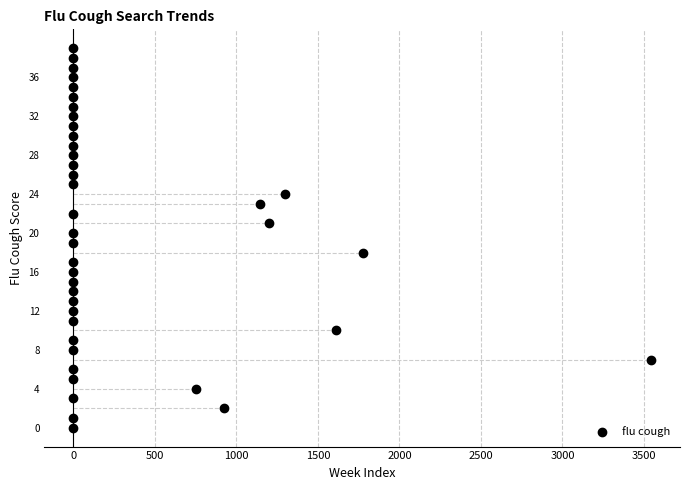

What is the range of Y values (max minus min)?

39